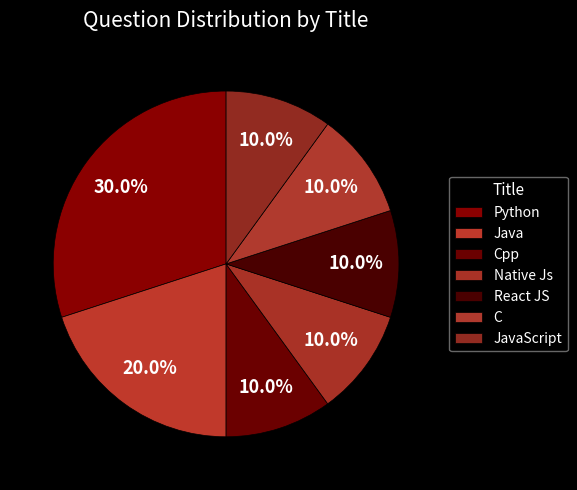

Is the sum of Native Js and C greater than half?

No